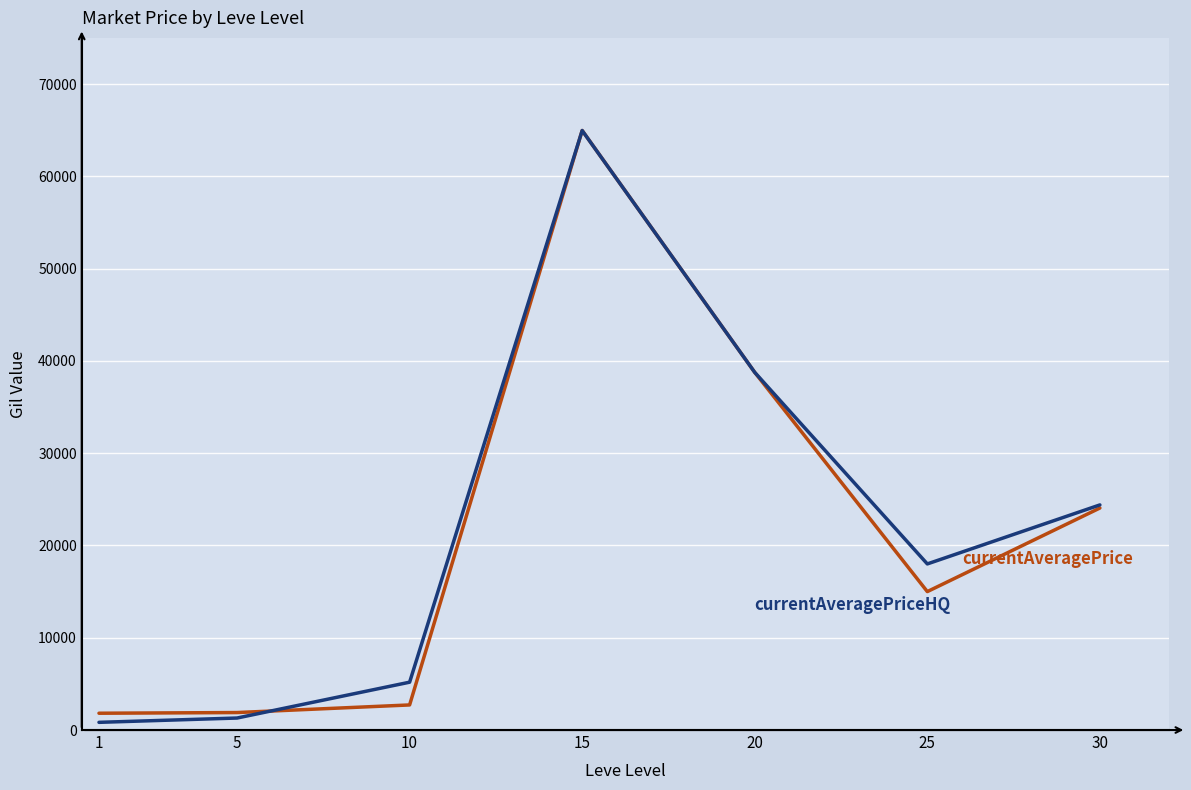

At which category is the sum across all series the highest?

15